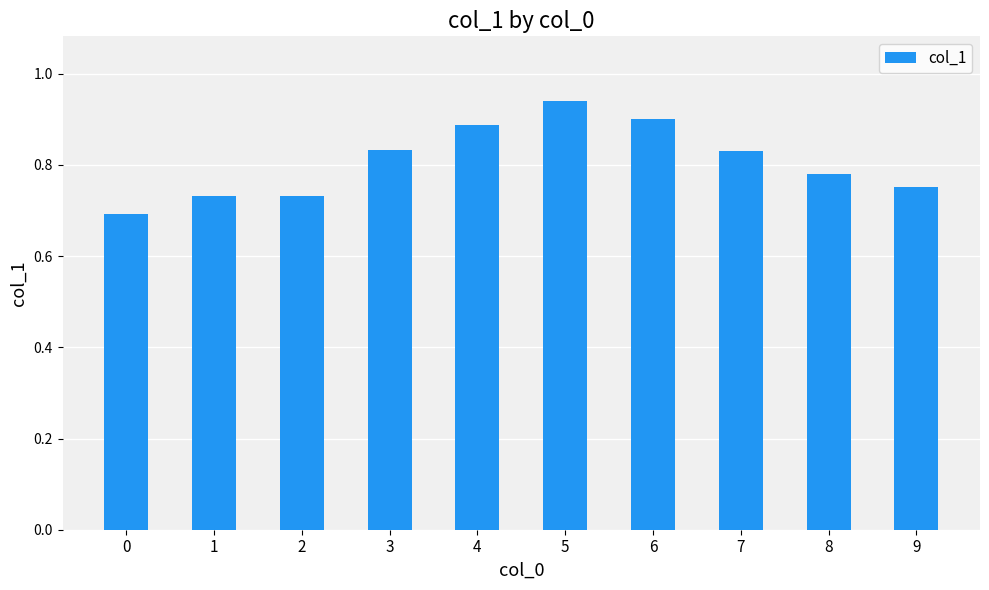

Are the bars horizontal?

No